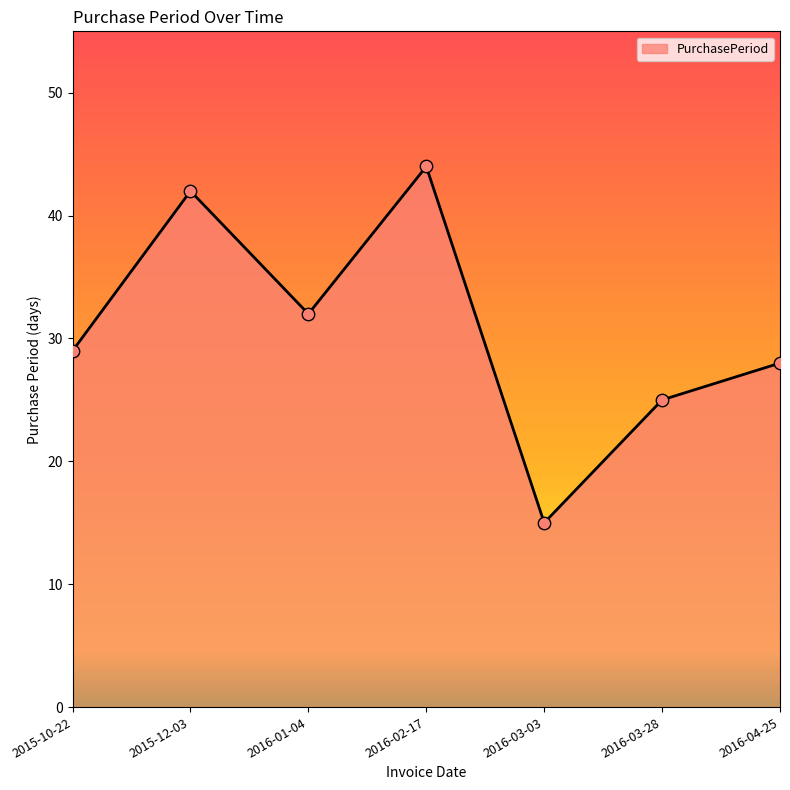

What is the change in value from 2016-01-04 to 2016-02-17?

+12